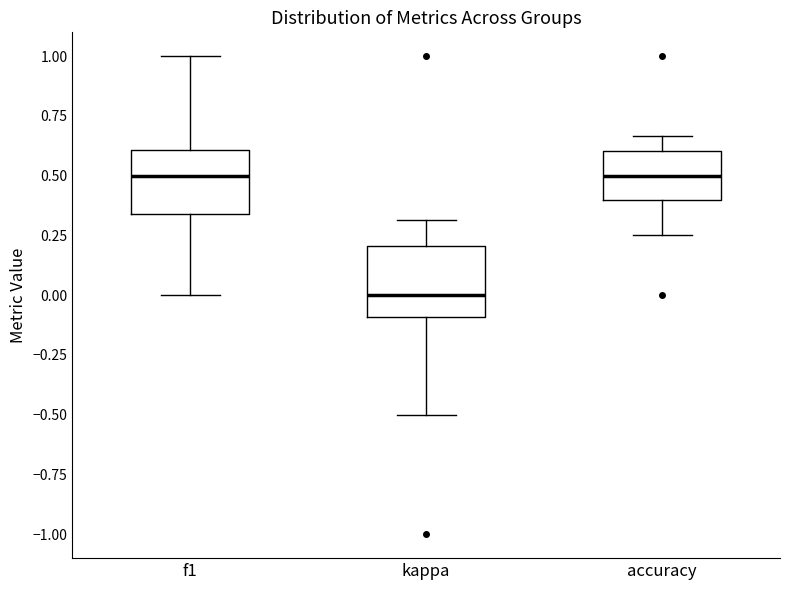

Reading left to right, read every box against the y-axis: the position of its median line, the range the box covers, and the ends of its whiskers. The values are not printed on the chart, so give them approximately, as read against the axis.

f1: median 0.50, box 0.35 to 0.60, whiskers 0.00 to 1.00
kappa: median 0.00, box -0.10 to 0.20, whiskers -0.50 to 0.30
accuracy: median 0.50, box 0.40 to 0.60, whiskers 0.25 to 0.65